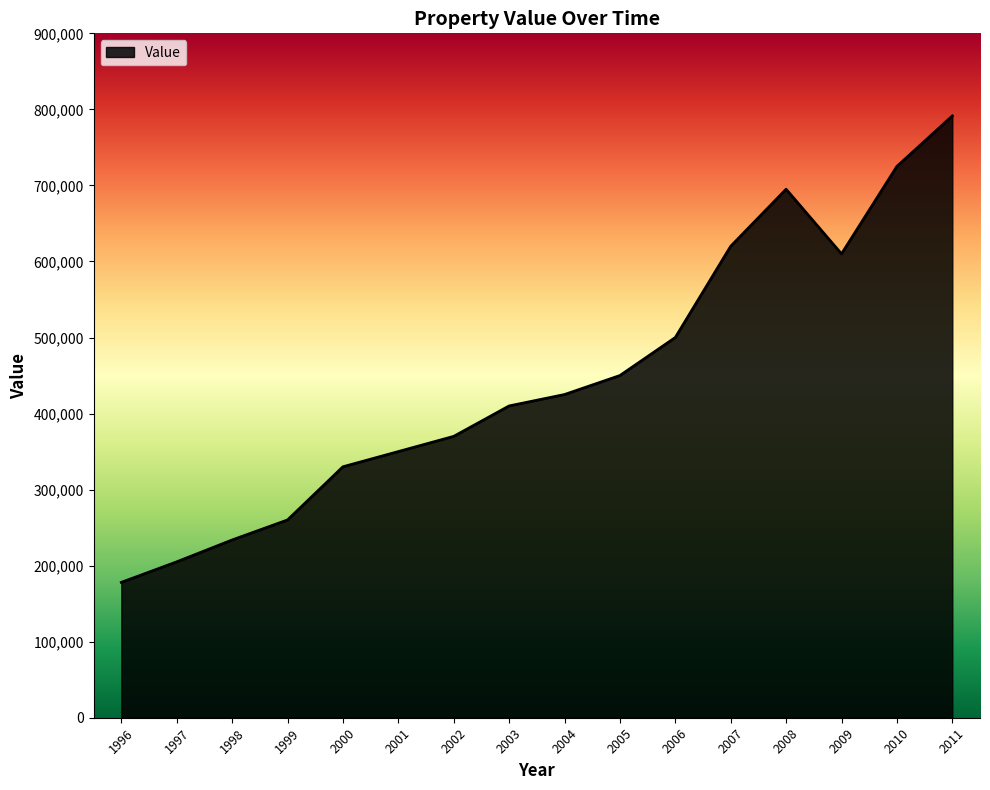

The value at 2007 is 620000. True or false?

True